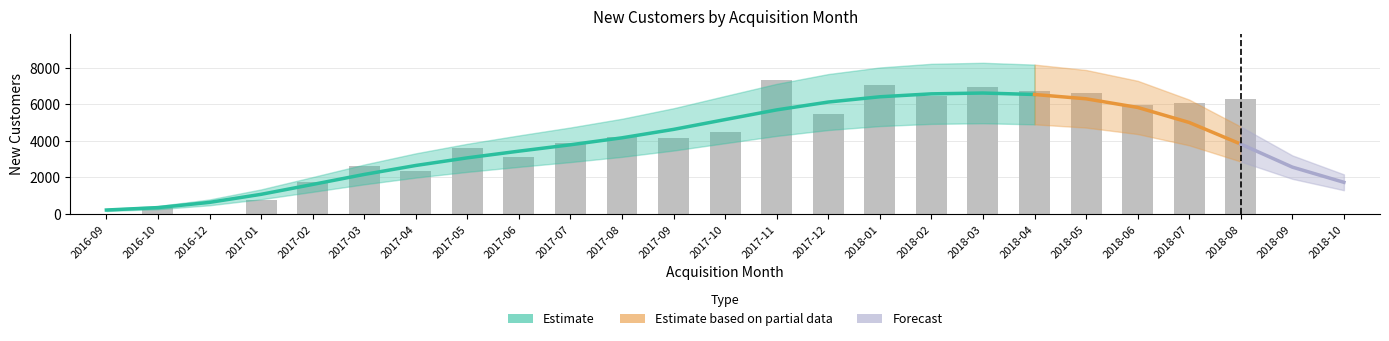

What is the difference between the values at 2018-04 and 2016-09?

6707